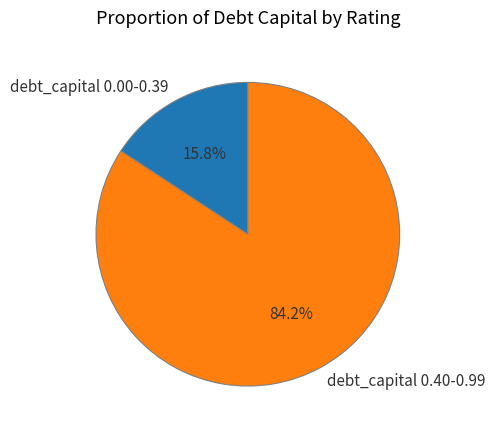

Count the number of slices in the pie.

2